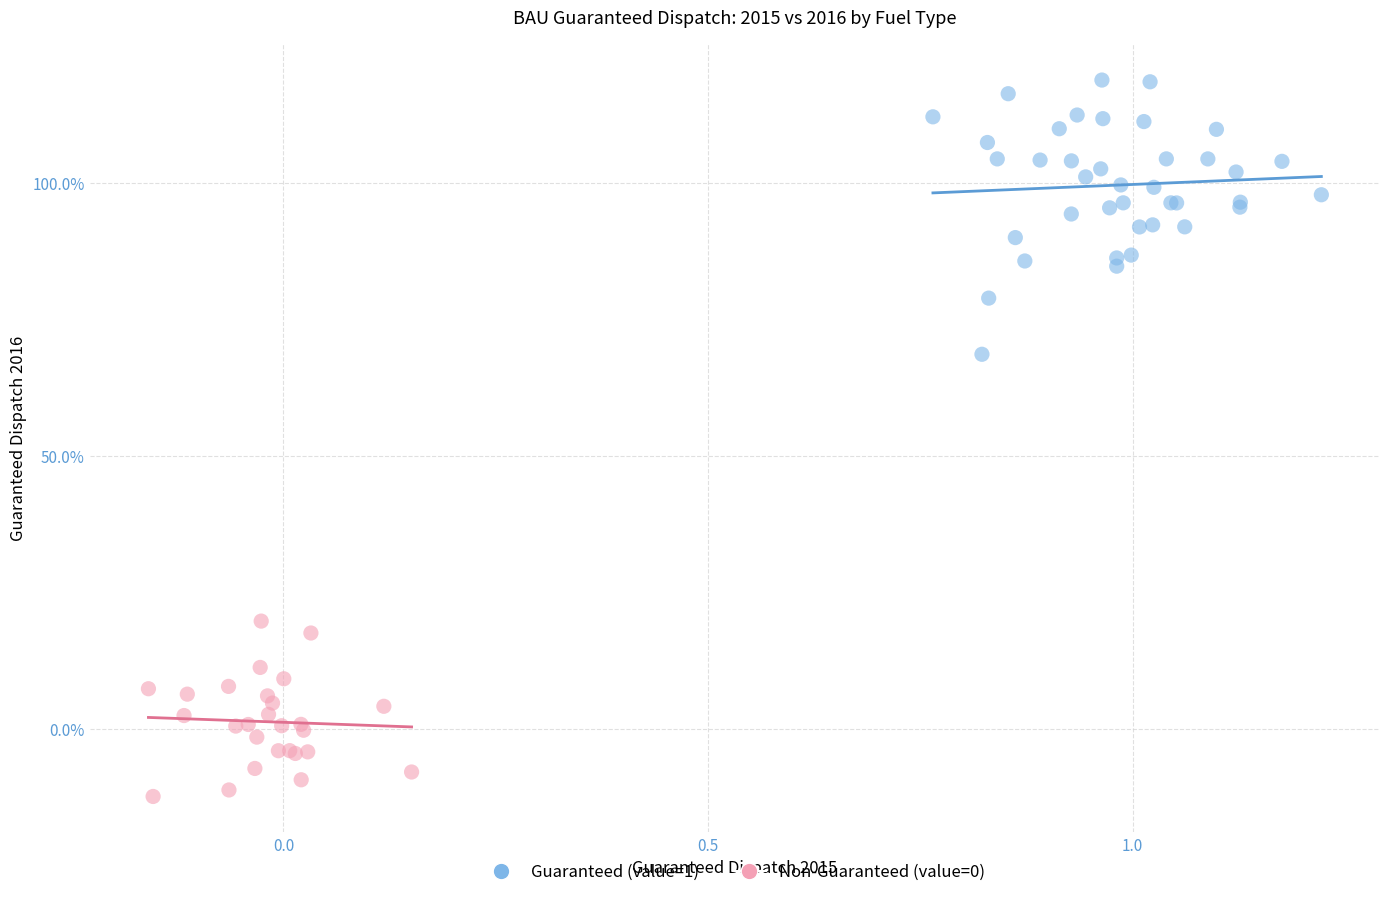

Which series has the widest spread of Y values?

Guaranteed (value=1)